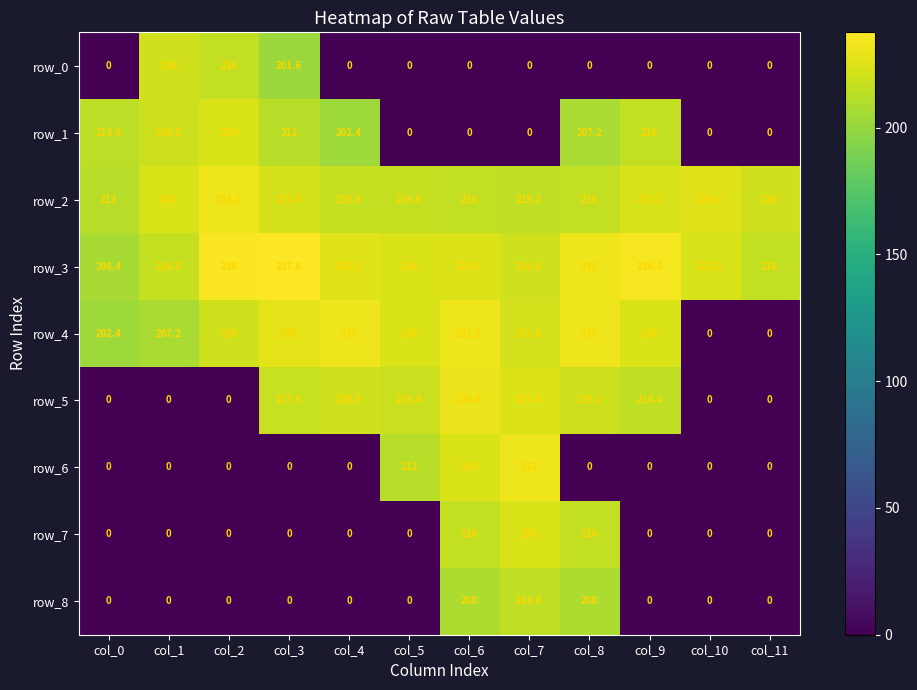

At which category is the sum across all series the highest?

col_7